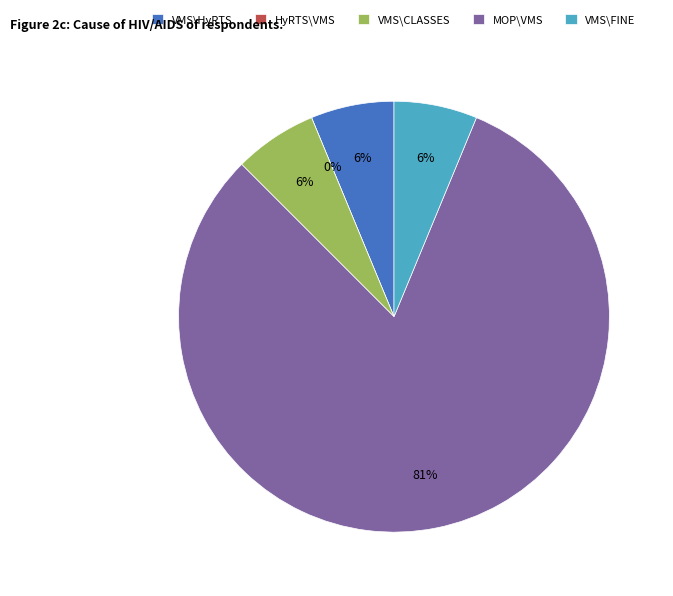

Is it true that HyRTS\VMS is 0% of the pie?

True